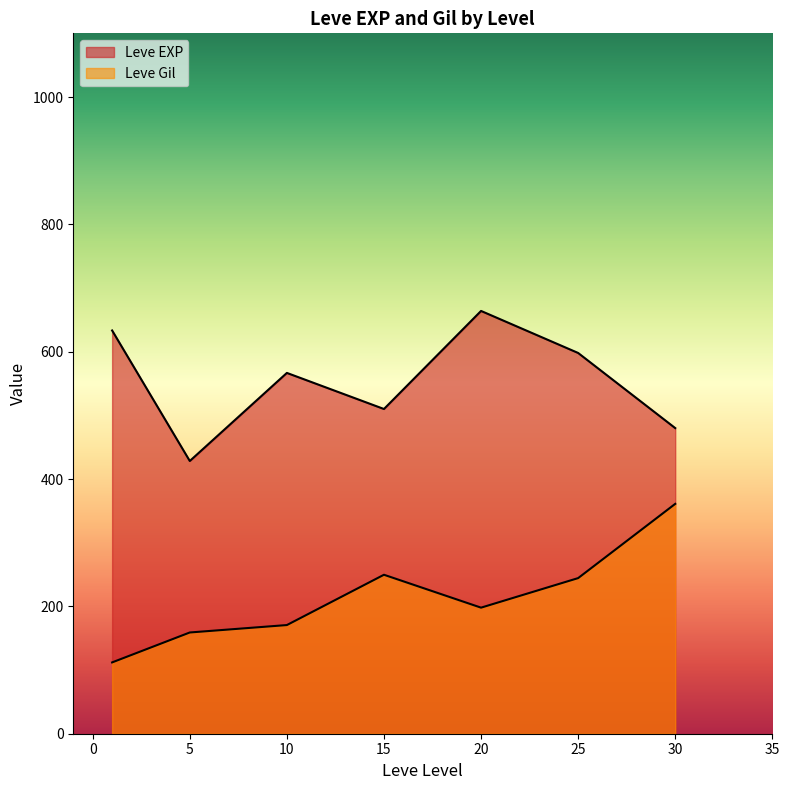

Is it true that Leve EXP equals 572 at 10?

False